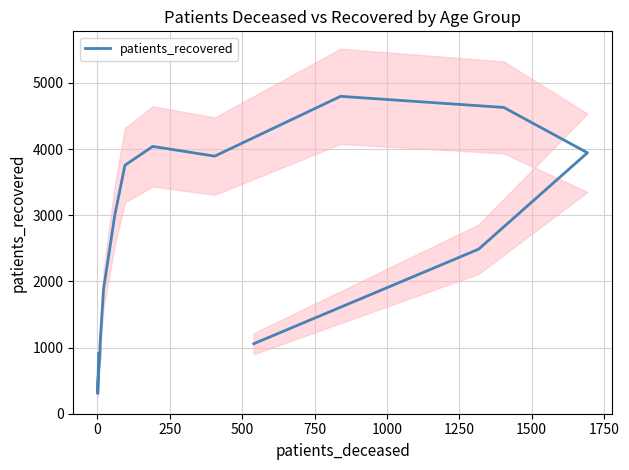

True or false: the data has more than 1 interior local peaks.

True